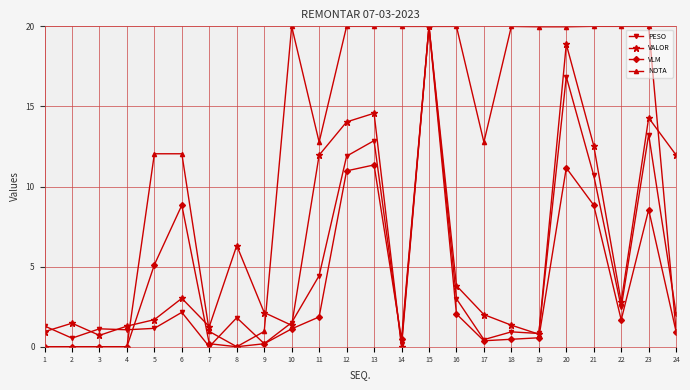

At which category is the sum across all series the highest?

15